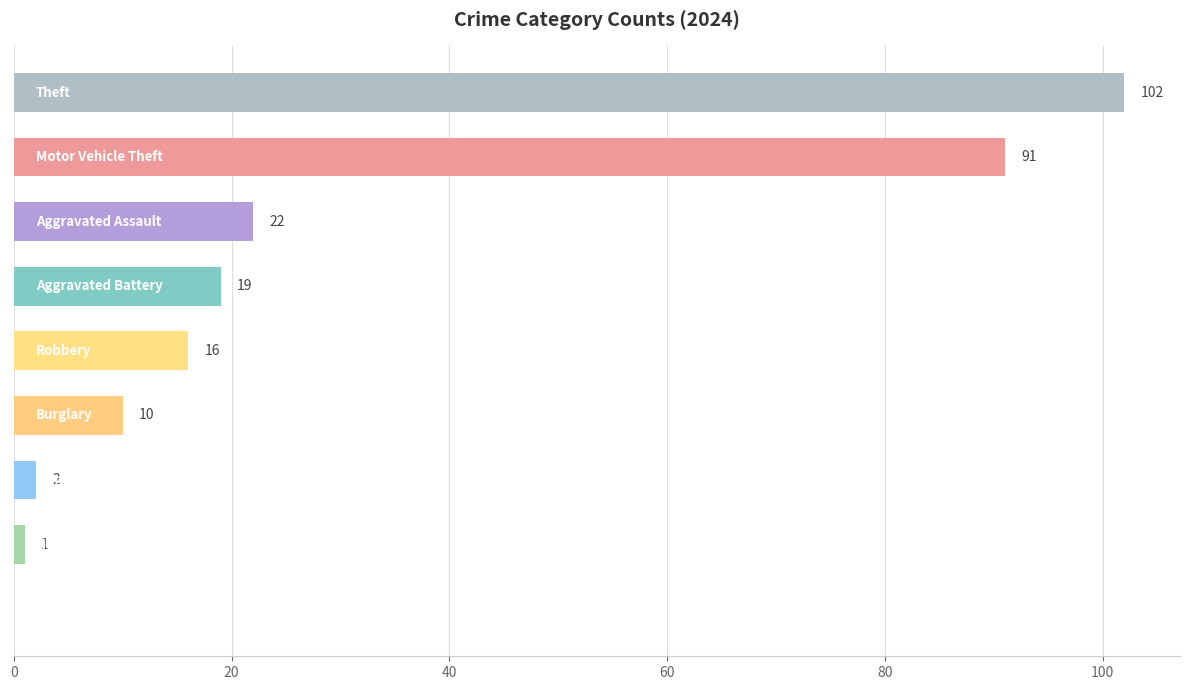

What is the maximum value shown in the chart?

102